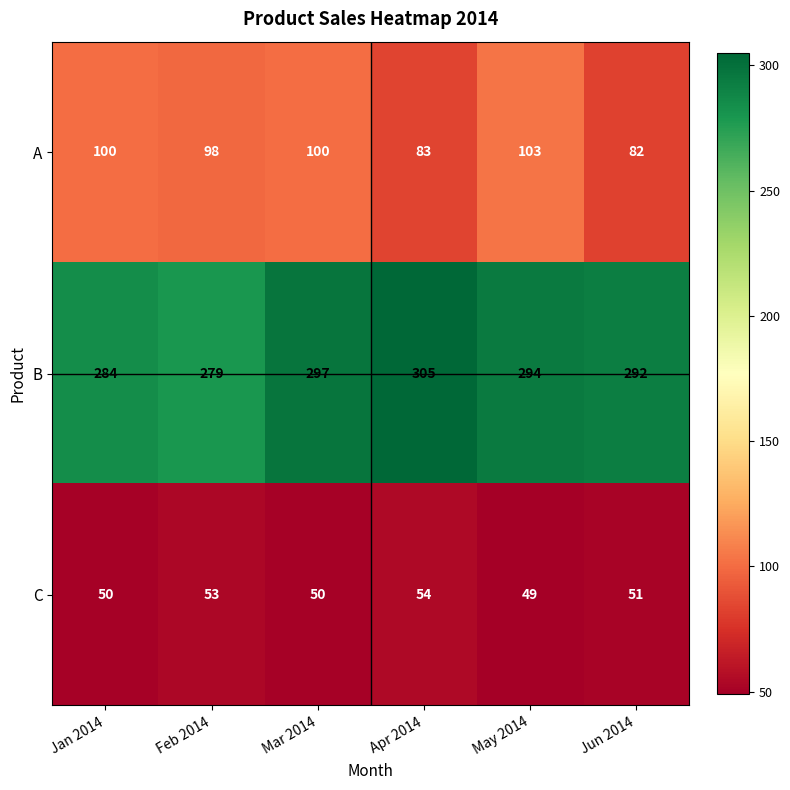

Which category has the highest value across all series?

Apr 2014